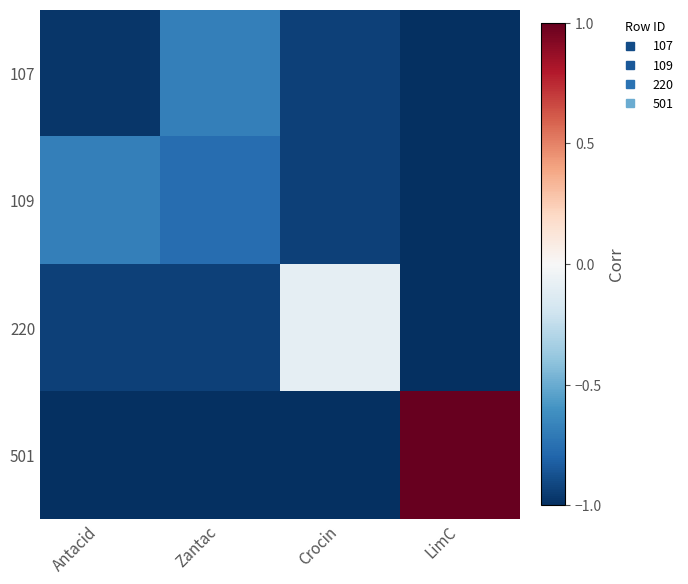

Rank the series by their maximum value, from lowest to highest.

107, 109, 220, 501